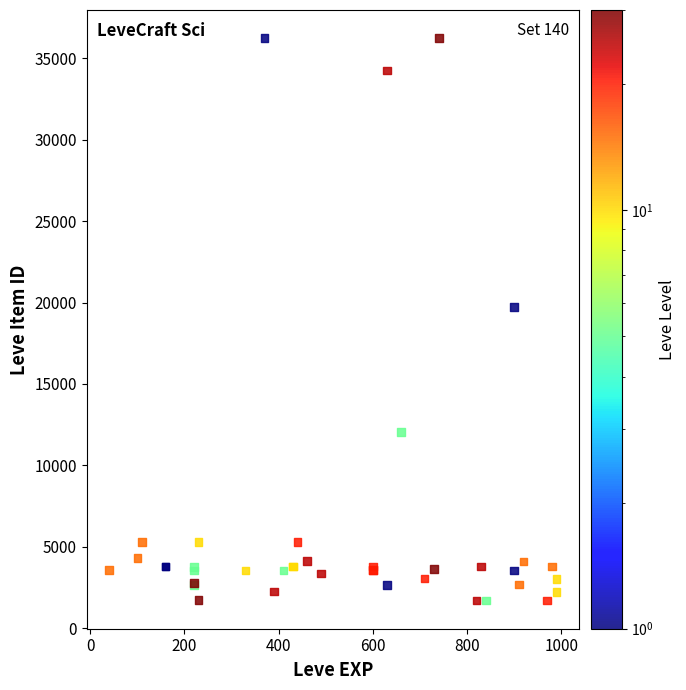

What Y value in the scatter plot is closest to 18967?

19744